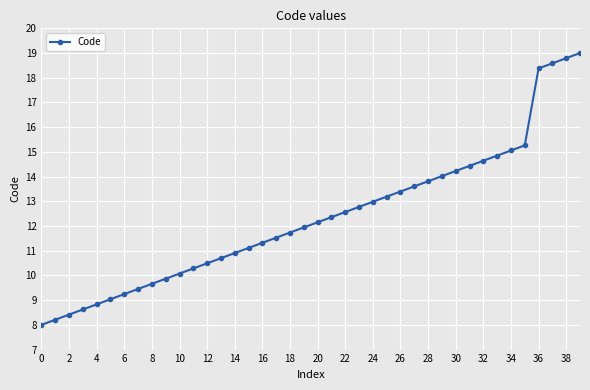

What is the value of the 6th point from the left?

9.0